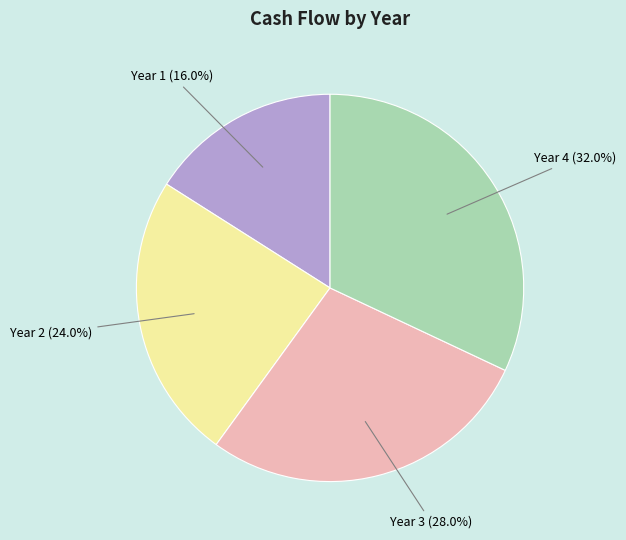

Count the number of slices in the pie.

4